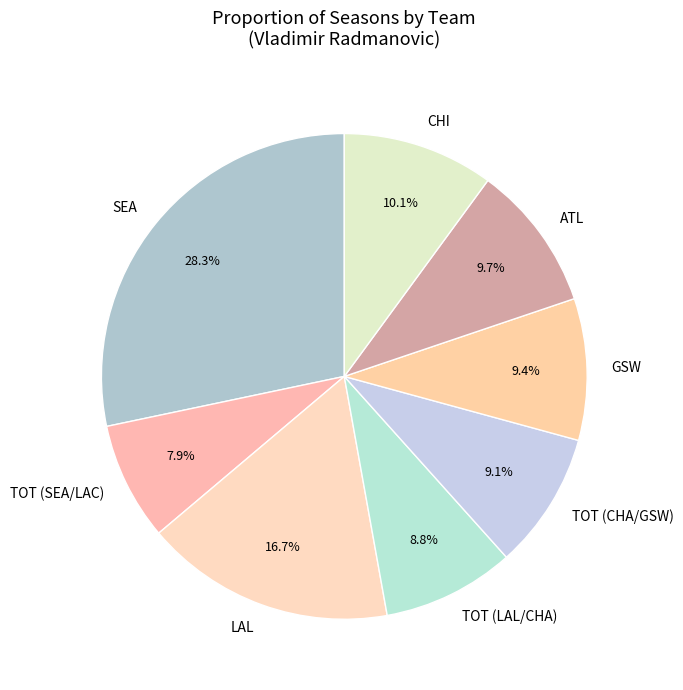

Is there a majority slice in this chart?

No